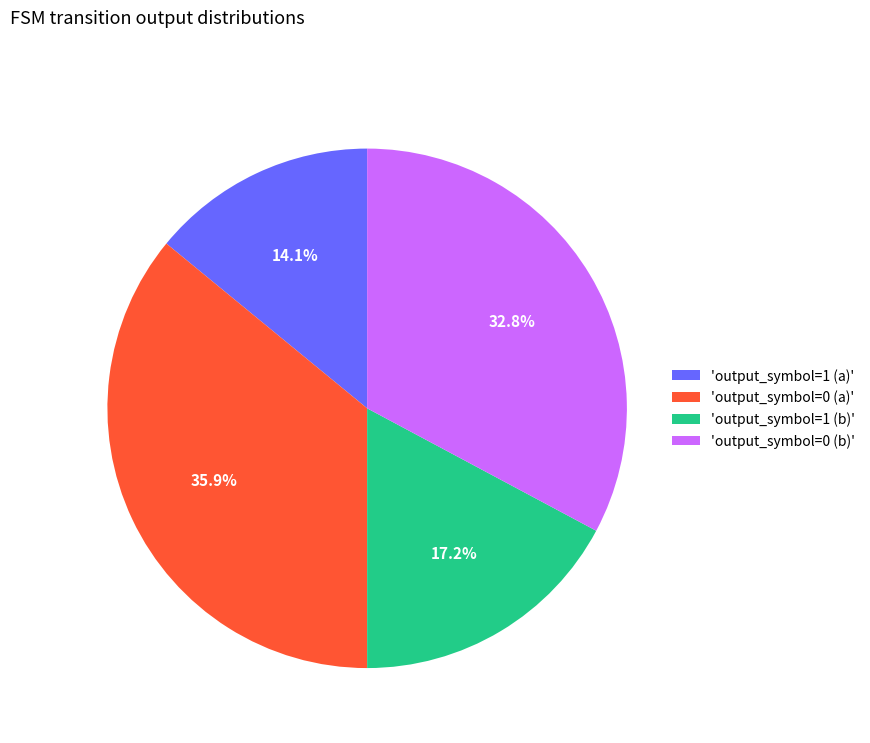

Is there a majority slice in this chart?

No